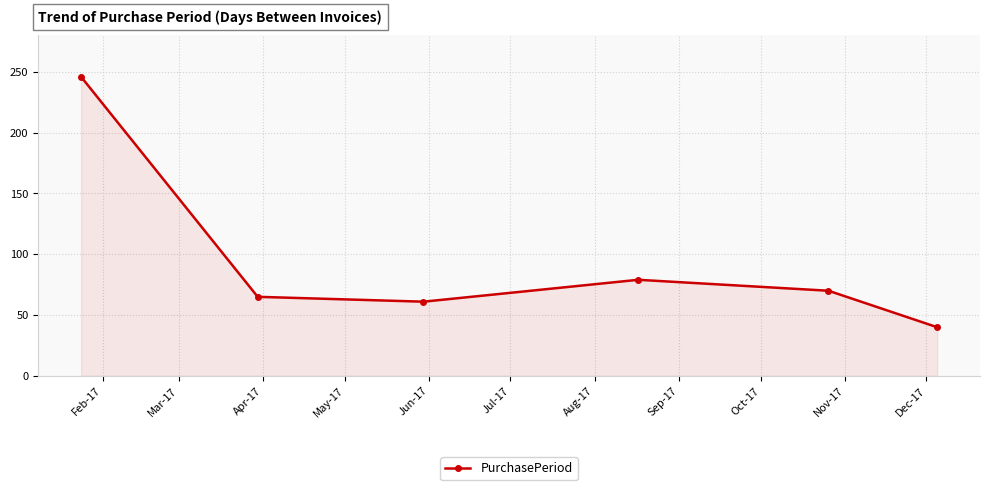

What is the sum of all values?

561